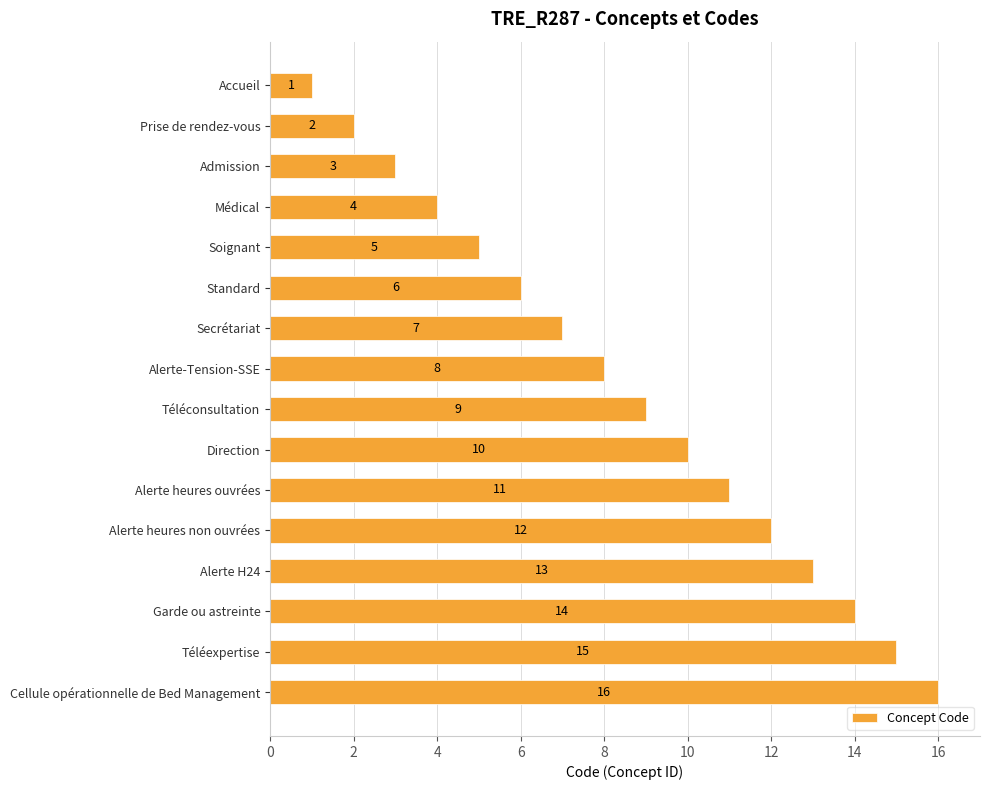

The chart shows a value of 1 at Accueil. True or false?

True